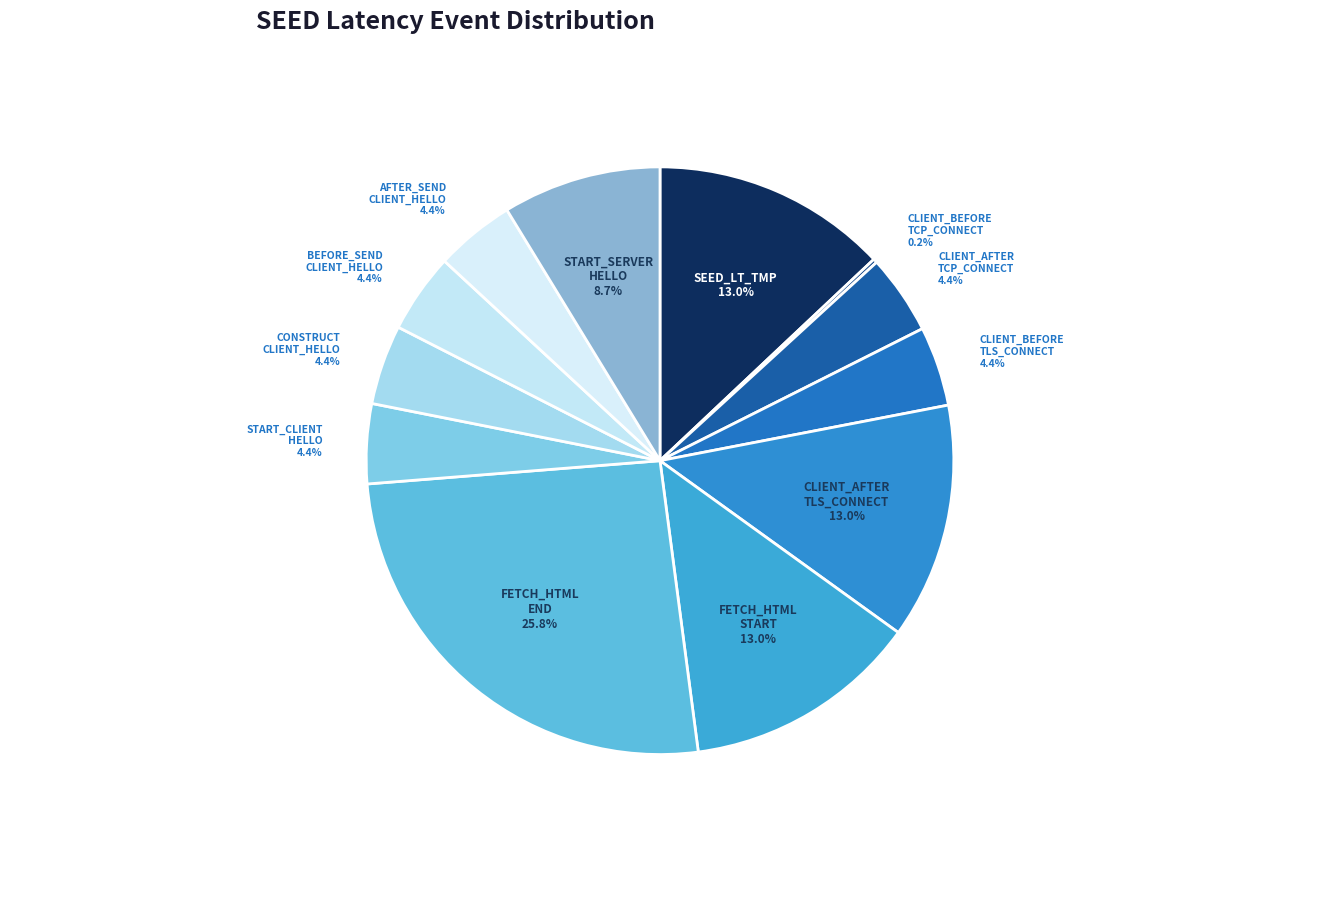

Rank the categories by value from lowest to highest.

SEED_LT_CLIENT_BEFORE_TCP_CONNECT, SEED_LT_CLIENT_AFTER_TCP_CONNECT, SEED_LT_CLIENT_BEFORE_TLS_CONNECT, SEED_LT_CLIENT_START_CLIENT_HELLO, SEED_LT_CLIENT_CONSTRUCT_CLIENT_HELLO, SEED_LT_CLIENT_BEFORE_SEND_CLIENT_HELLO, SEED_LT_CLIENT_AFTER_SEND_CLIENT_HELLO, SEED_LT_CLIENT_START_SERVER_HELLO, SEED_LT_TMP, SEED_LT_CLIENT_AFTER_TLS_CONNECT, SEED_LT_CLIENT_FETCH_HTML_START, SEED_LT_CLIENT_FETCH_HTML_END